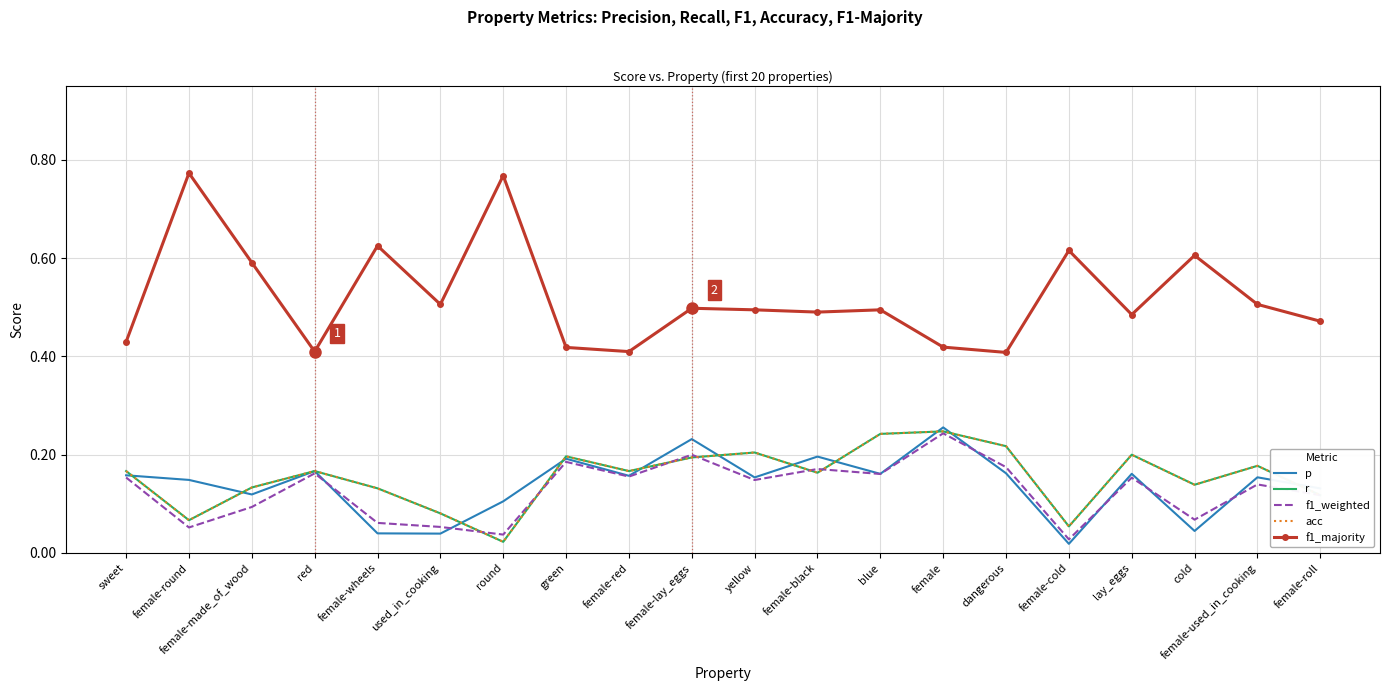

Does the chart have visible grid lines?

Yes